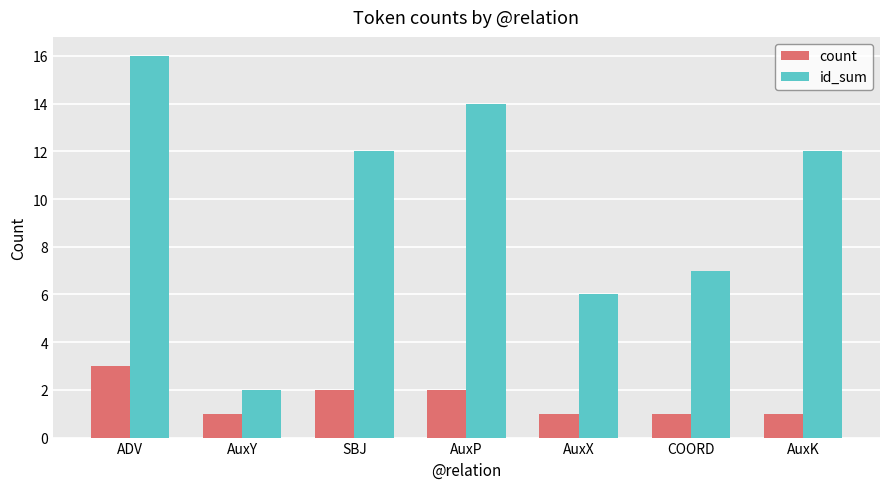

Reading left to right, what are all the values shown in this chart?

count: ADV=3	AuxY=1	SBJ=2	AuxP=2	AuxX=1	COORD=1	AuxK=1
id_sum: ADV=16	AuxY=2	SBJ=12	AuxP=14	AuxX=6	COORD=7	AuxK=12